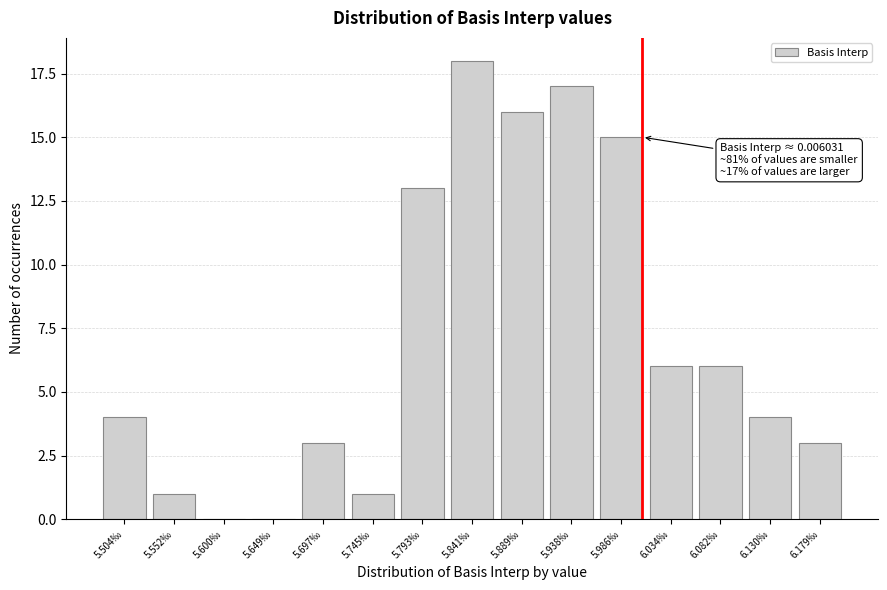

Reading left to right, list all the values displayed in this chart.

5.504‰=4	5.552‰=1	5.600‰=0	5.649‰=0	5.697‰=3	5.745‰=1	5.793‰=13	5.841‰=18	5.889‰=16	5.938‰=17	5.986‰=15	6.034‰=6	6.082‰=6	6.130‰=4	6.179‰=3